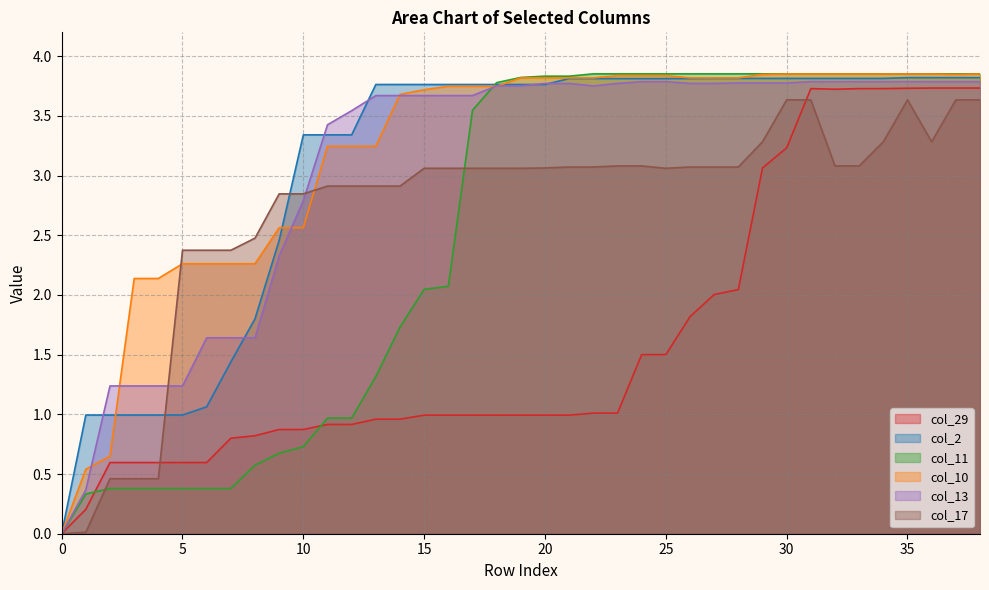

Reading left to right, what are all the values shown in this chart?

col_29: 0.0	0.2	0.6	0.6	0.6	0.6	0.6	0.8	0.8	0.9	0.9	0.9	0.9	1.0	1.0	1.0	1.0	1.0	1.0	1.0	1.0	1.0	1.0	1.0	1.5	1.5	1.8	2.0	2.0	3.1	3.2	3.7	3.7	3.7	3.7	3.7	3.7	3.7	3.7
col_2: 0.0	1.0	1.0	1.0	1.0	1.0	1.1	1.4	1.8	2.5	3.3	3.3	3.3	3.8	3.8	3.8	3.8	3.8	3.8	3.8	3.8	3.8	3.8	3.8	3.8	3.8	3.8	3.8	3.8	3.8	3.8	3.8	3.8	3.8	3.8	3.8	3.8	3.8	3.8
col_11: 0.0	0.3	0.4	0.4	0.4	0.4	0.4	0.4	0.6	0.7	0.7	1.0	1.0	1.3	1.7	2.0	2.1	3.5	3.8	3.8	3.8	3.8	3.9	3.9	3.9	3.9	3.9	3.9	3.9	3.9	3.9	3.9	3.9	3.9	3.9	3.9	3.9	3.9	3.9
col_10: 0.0	0.5	0.7	2.1	2.1	2.3	2.3	2.3	2.3	2.6	2.6	3.2	3.2	3.2	3.7	3.7	3.7	3.7	3.7	3.8	3.8	3.8	3.8	3.8	3.8	3.8	3.8	3.8	3.8	3.8	3.9	3.9	3.9	3.9	3.9	3.9	3.9	3.8	3.9
col_13: 0.0	0.4	1.2	1.2	1.2	1.2	1.6	1.6	1.6	2.3	2.8	3.4	3.5	3.7	3.7	3.7	3.7	3.7	3.8	3.8	3.8	3.8	3.8	3.8	3.8	3.8	3.8	3.8	3.8	3.8	3.8	3.8	3.8	3.8	3.8	3.8	3.8	3.8	3.8
col_17: 0.0	0.0	0.5	0.5	0.5	2.4	2.4	2.4	2.5	2.8	2.8	2.9	2.9	2.9	2.9	3.1	3.1	3.1	3.1	3.1	3.1	3.1	3.1	3.1	3.1	3.1	3.1	3.1	3.1	3.3	3.6	3.6	3.1	3.1	3.3	3.6	3.3	3.6	3.6